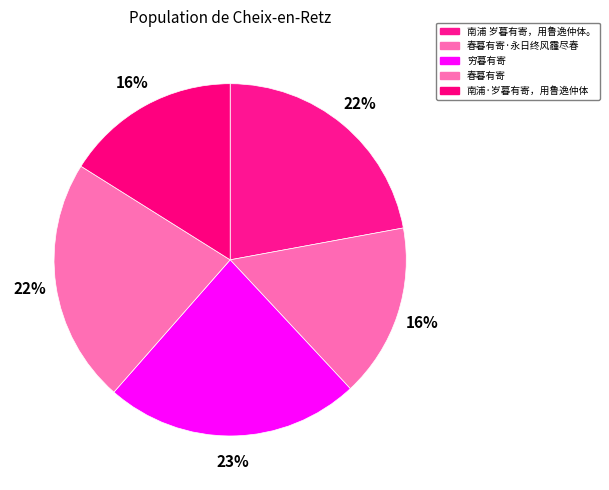

To the nearest percent, what is the difference between the 南浦·岁暮有寄，用鲁逸仲体 and 穷暮有寄 slice percentages?

7%